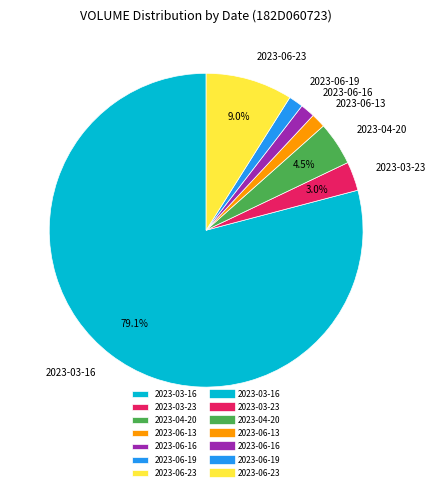

How many slices are in this pie chart?

7